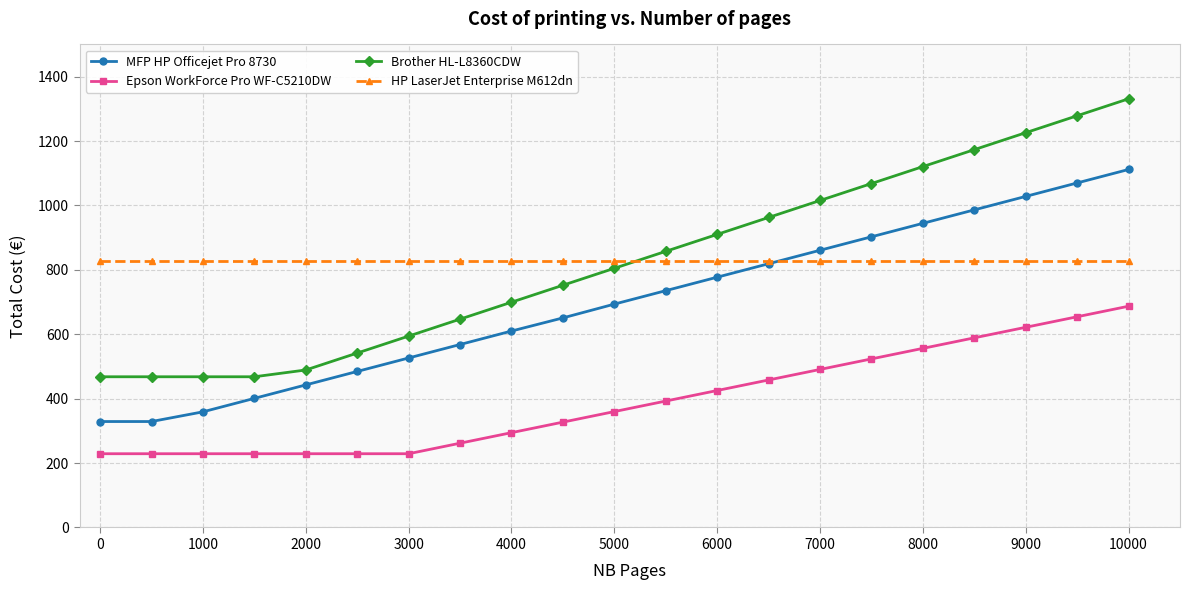

Which series has the widest spread of values?

Brother HL-L8360CDW